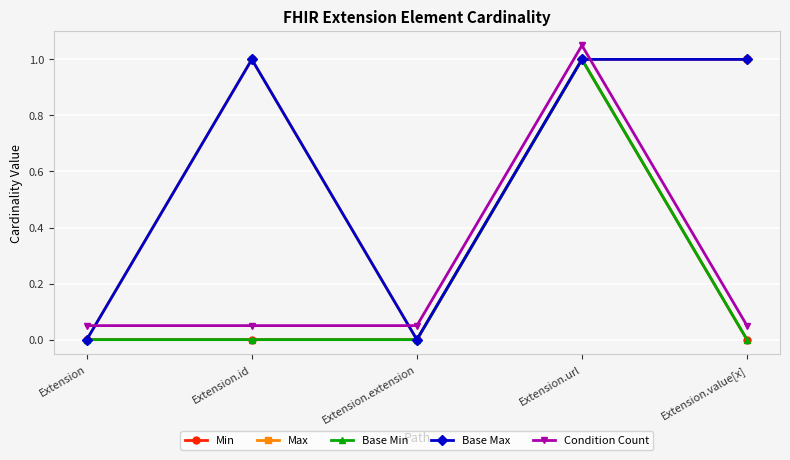

Where do Max and Condition Count first cross each other?

Extension and Extension.id